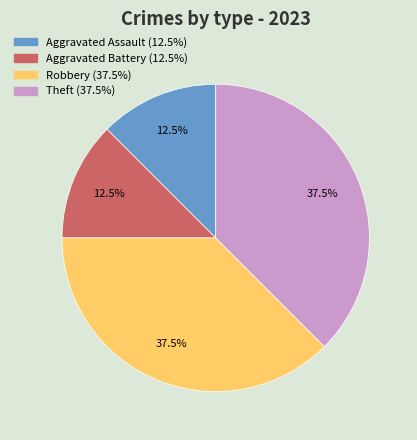

What percentage is NOT represented by Aggravated Assault?

87.5%